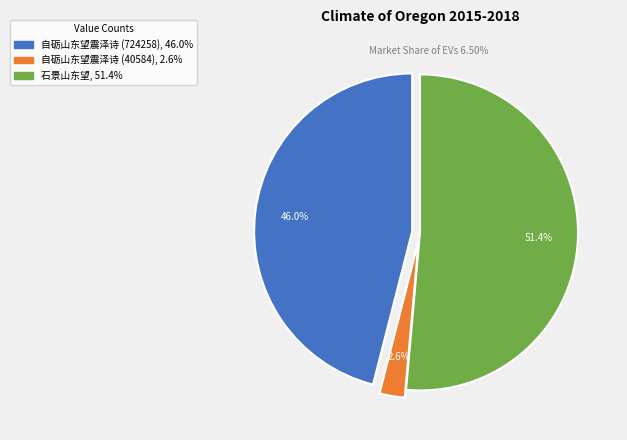

Approximately how many times larger is the value at 自砺山东望震泽诗 (40584) compared to 石景山东望?

0.1